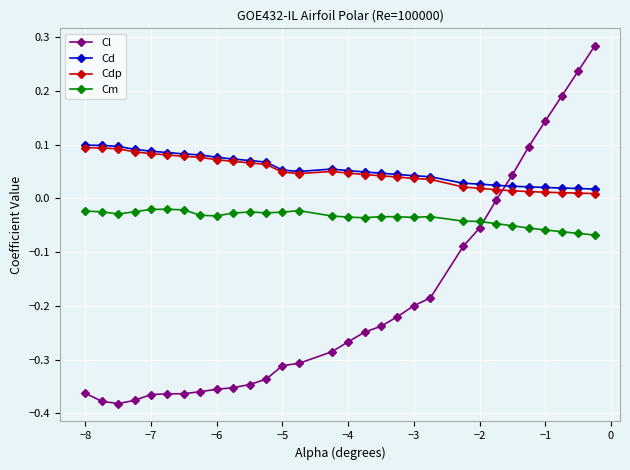

True or false: Cm has more than 1 points higher than both neighbors.

True